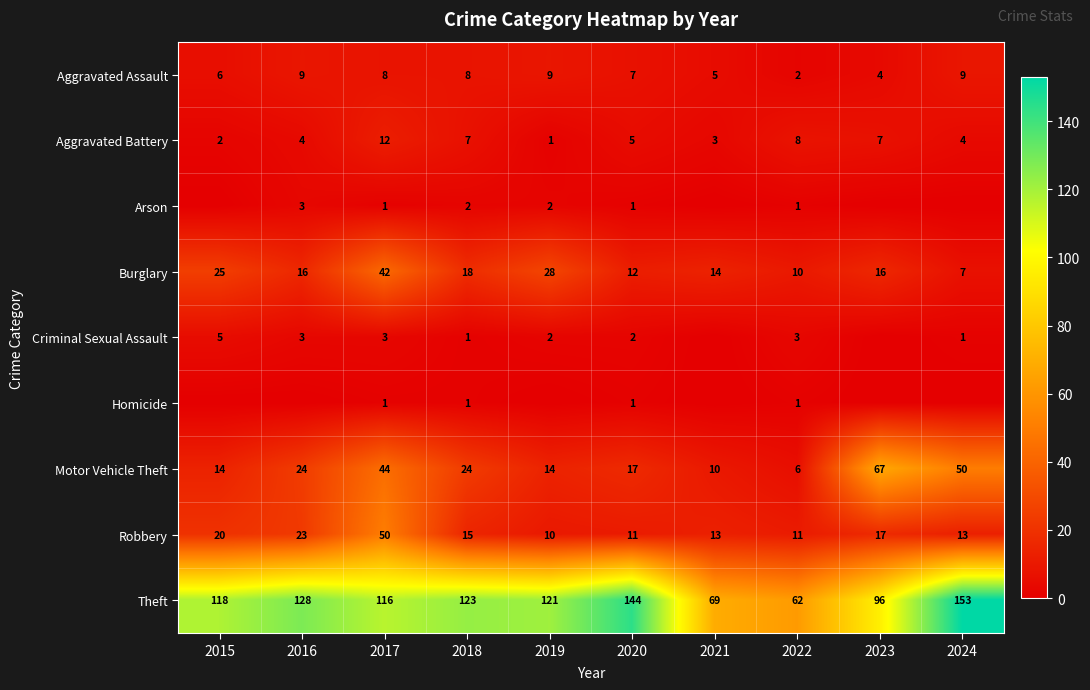

What is the spread (max minus min) of values at 2018?

122